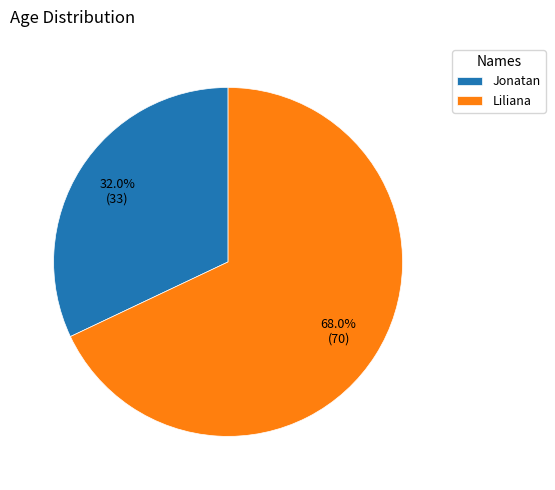

Which category has the biggest portion of the pie?

Liliana